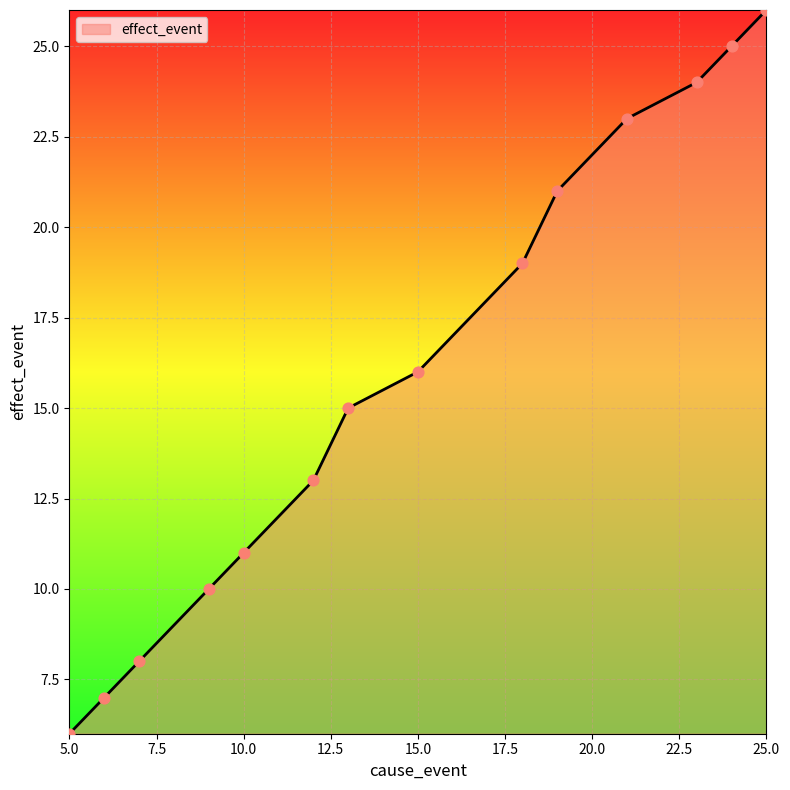

What is the difference between the maximum and minimum values?

20